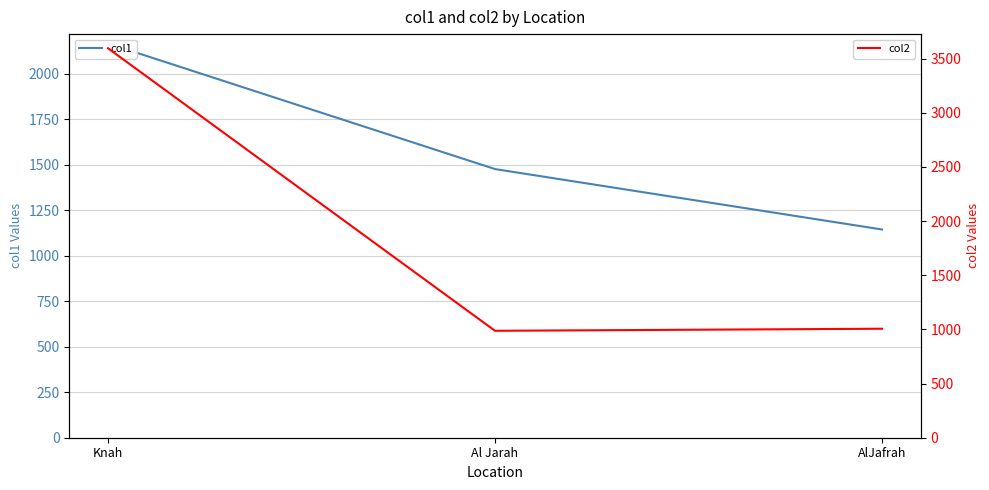

What is the sum of the col1 values at Al Jarah and Knah?

3643.8